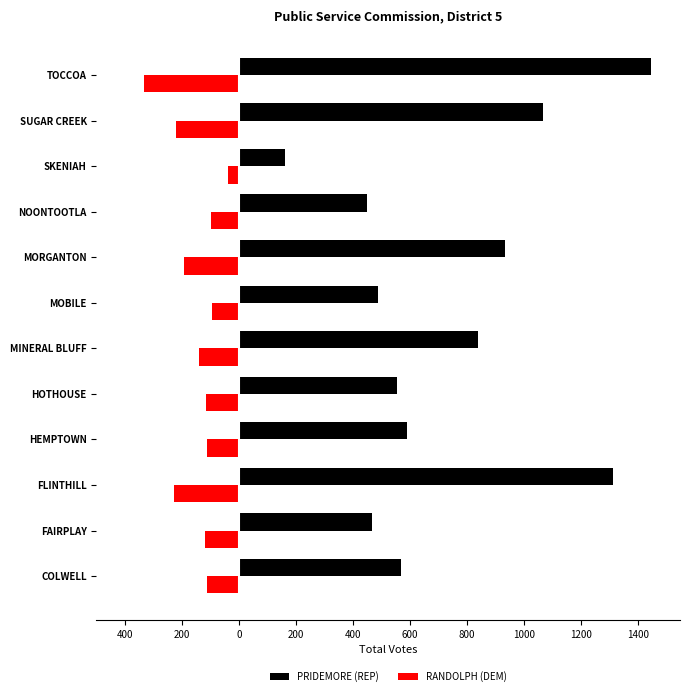

What are all the series names shown in the legend?

PRIDEMORE (REP), RANDOLPH (DEM)